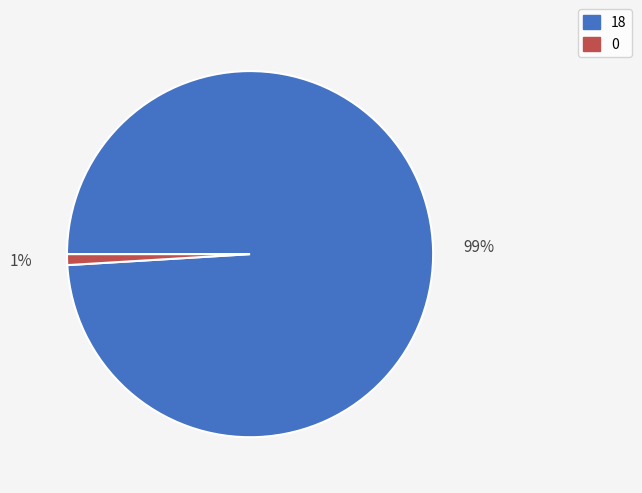

Do 18 and 0 together represent more than half of the pie?

Yes